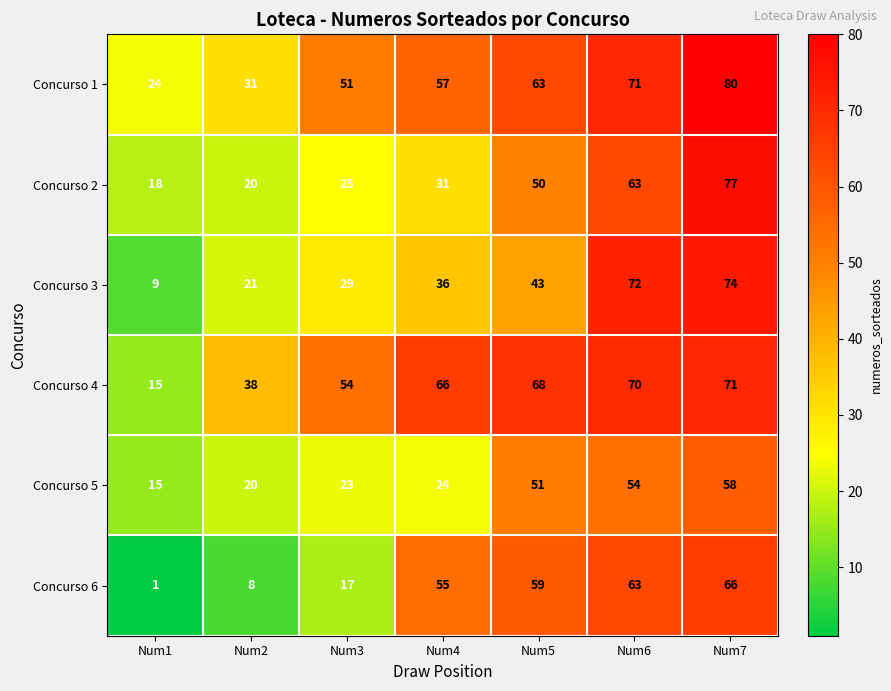

What is the difference between the Concurso 6 values at Num7 and Num1?

65